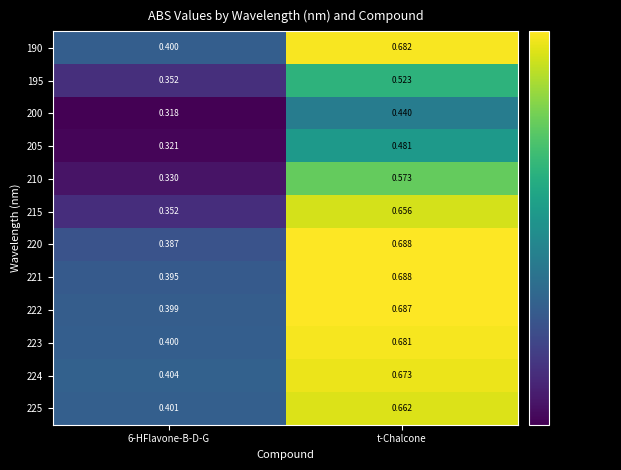

Which category has the lowest value across all series?

6-HFlavone-B-D-G